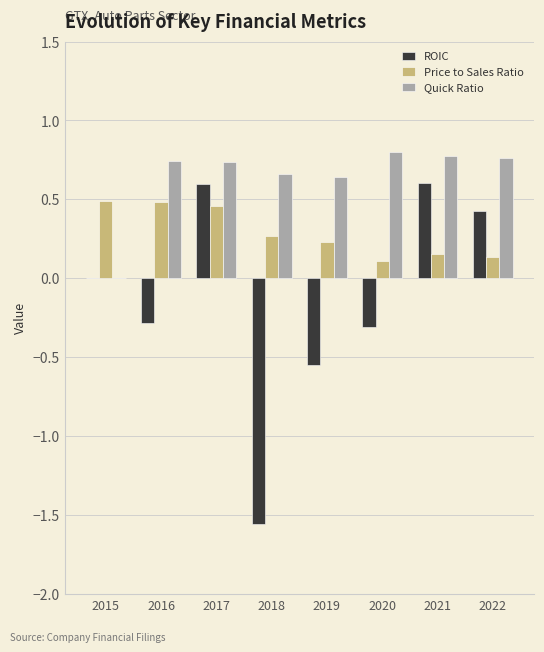

The Price to Sales Ratio series shows 0.3 at 2018. True or false?

True